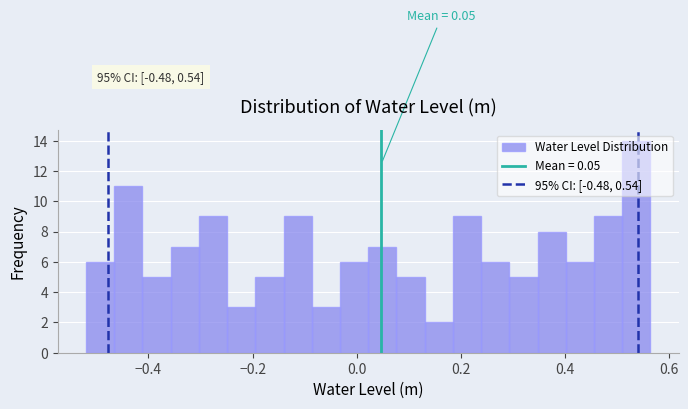

Around what value on the x-axis is the tallest bar? Give the approximate position of its centre, as read against the axis.

0.54